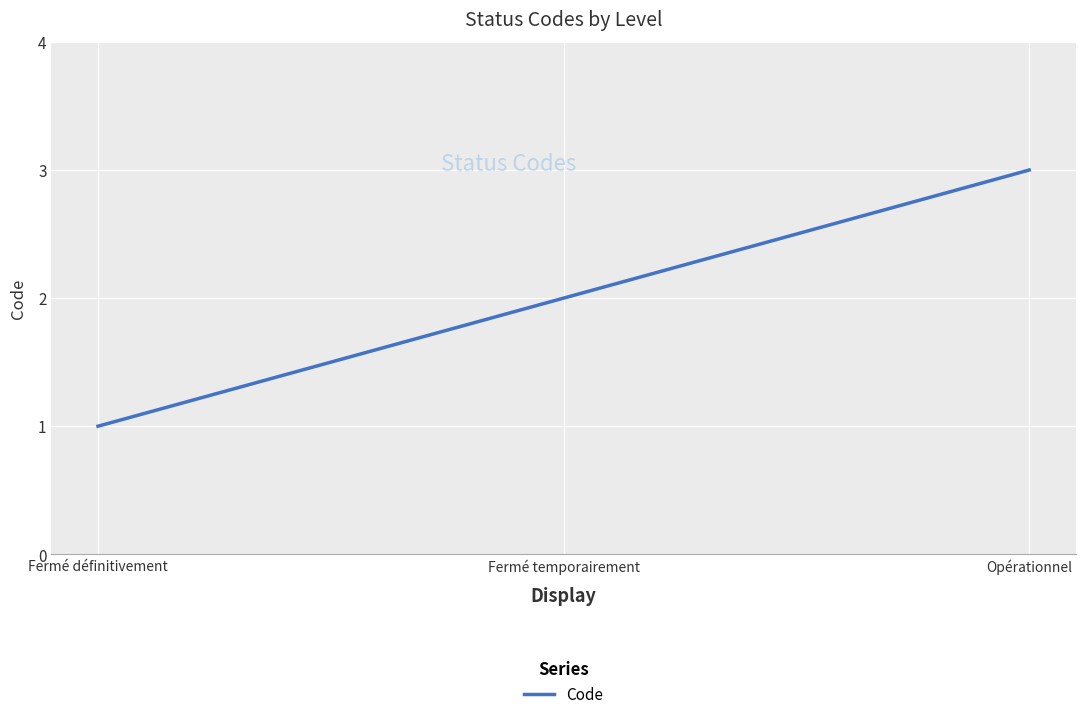

What is the difference between the maximum and minimum values?

2